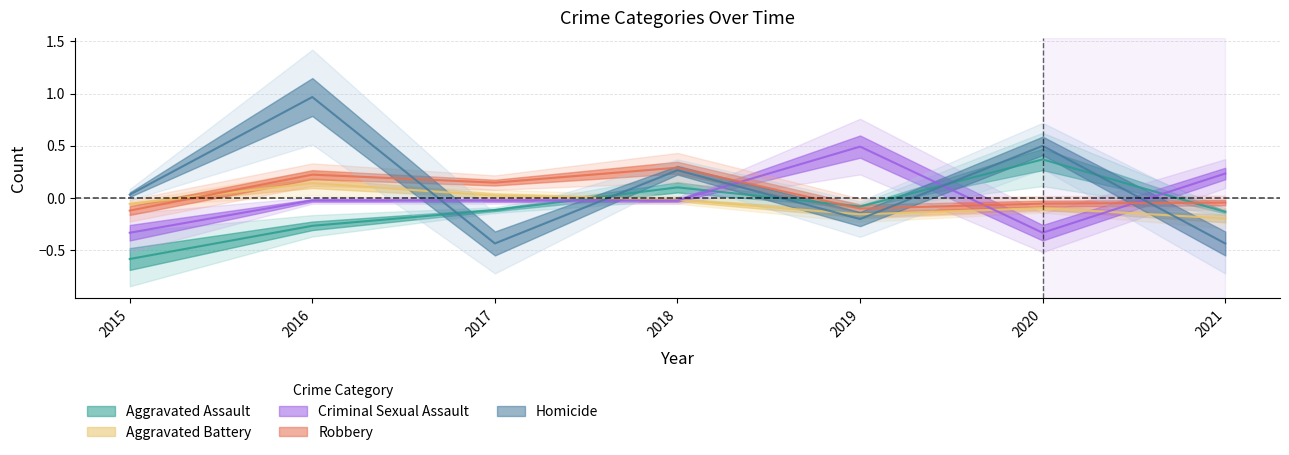

What value does the Aggravated Battery series have at 2020?

-0.1